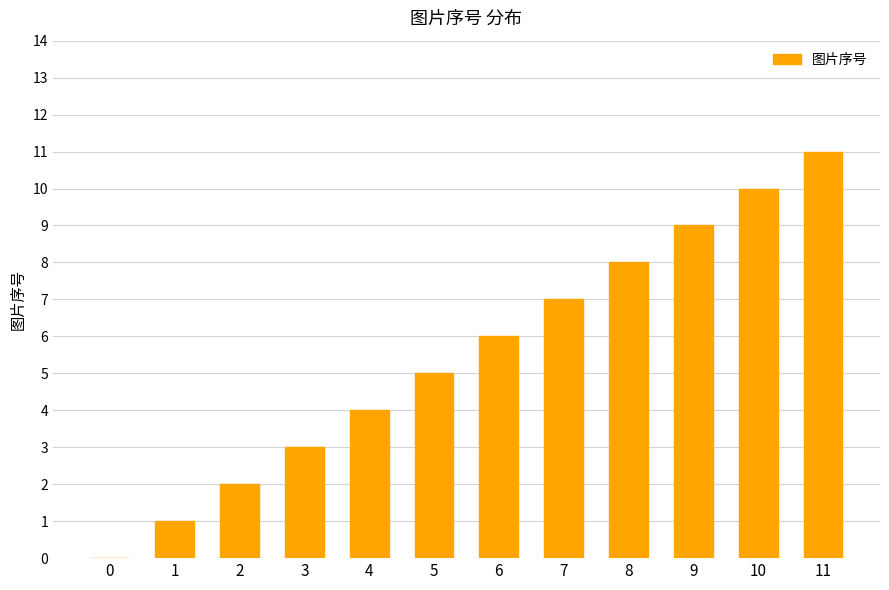

What is the sum of all values?

66